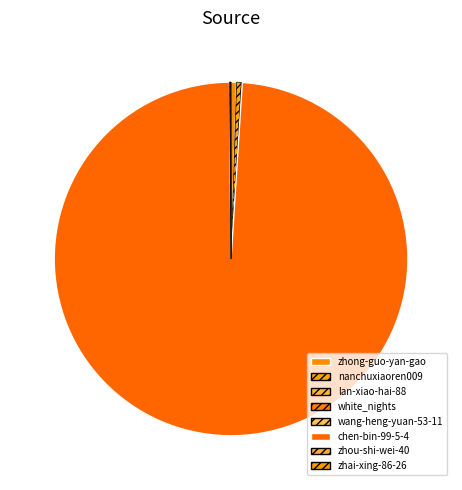

True or false: white_nights accounts for 6% of the total.

False